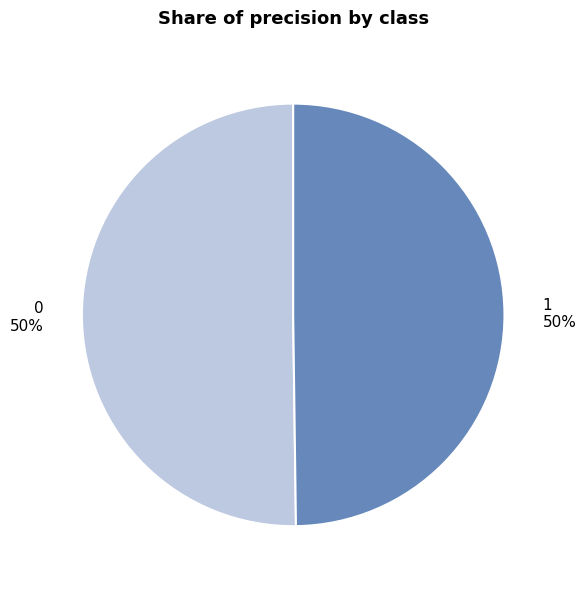

What percentage is the 1 slice, to the nearest percent?

50%